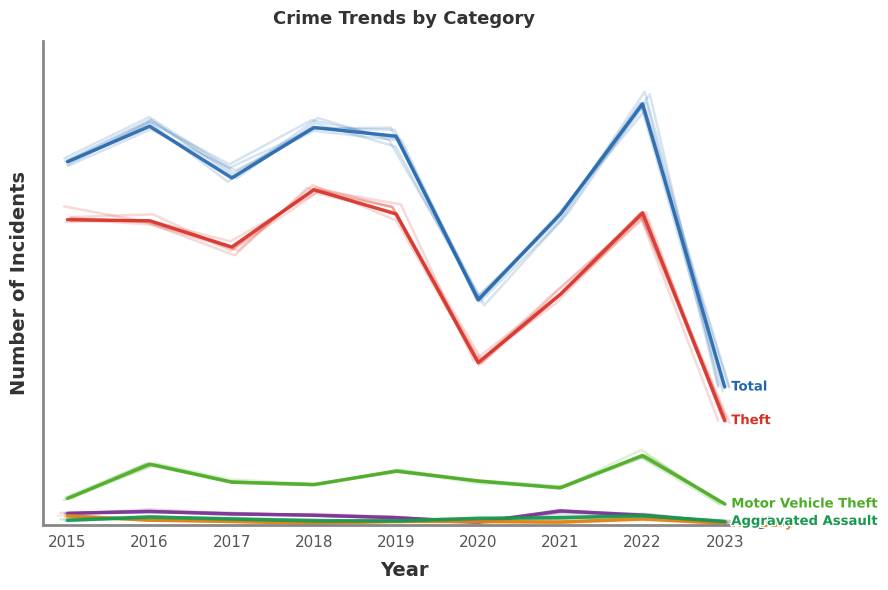

Reading left to right, extract all data points from this chart.

Theft: 491	489	447	539	500	261	371	502	168
Total: 584	641	558	639	625	362	500	677	222
Motor Vehicle Theft: 43	98	69	65	87	71	60	112	34
Burglary: 19	22	18	16	12	5	23	16	4
Robbery: 15	8	6	3	6	6	5	10	3
Aggravated Assault: 8	13	10	7	7	11	12	15	6